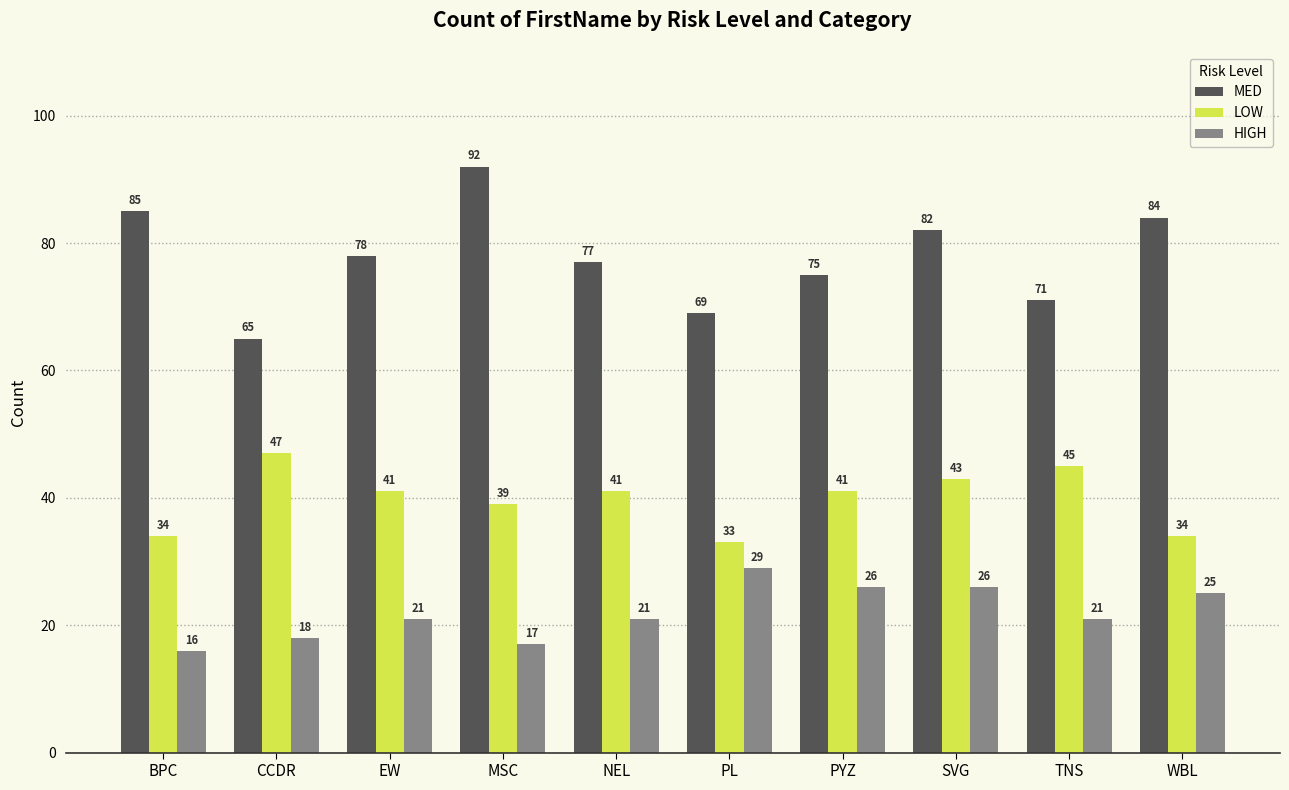

Reading right to left, transcribe all the data shown in this chart.

MED: WBL=84	TNS=71	SVG=82	PYZ=75	PL=69	NEL=77	MSC=92	EW=78	CCDR=65	BPC=85
LOW: WBL=34	TNS=45	SVG=43	PYZ=41	PL=33	NEL=41	MSC=39	EW=41	CCDR=47	BPC=34
HIGH: WBL=25	TNS=21	SVG=26	PYZ=26	PL=29	NEL=21	MSC=17	EW=21	CCDR=18	BPC=16